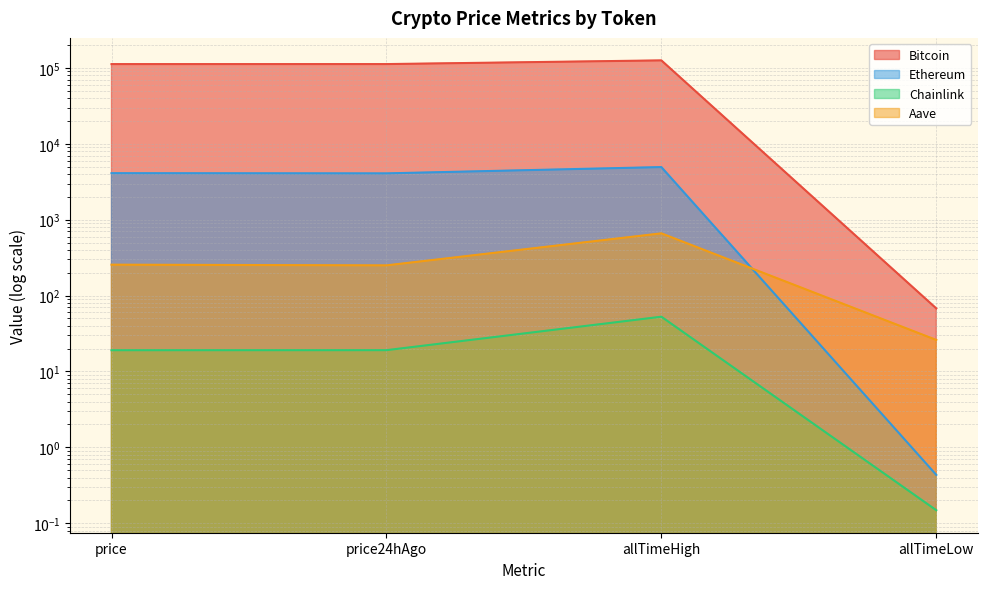

What is the difference between the maximum and minimum values in the Ethereum series?

4945.6